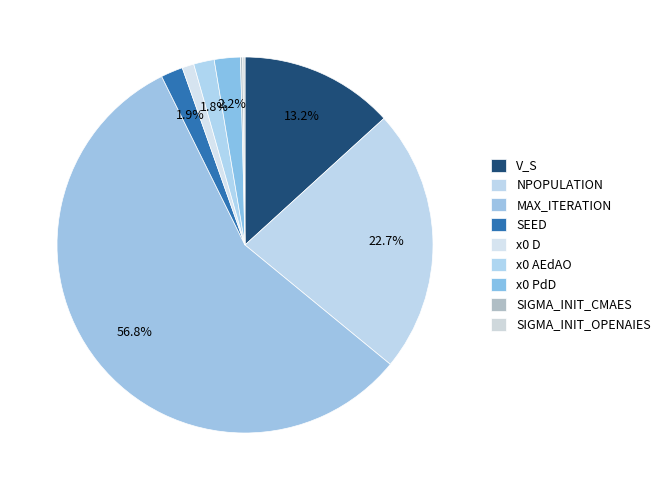

How much of the chart is everything except x0 PdD?

97.8%